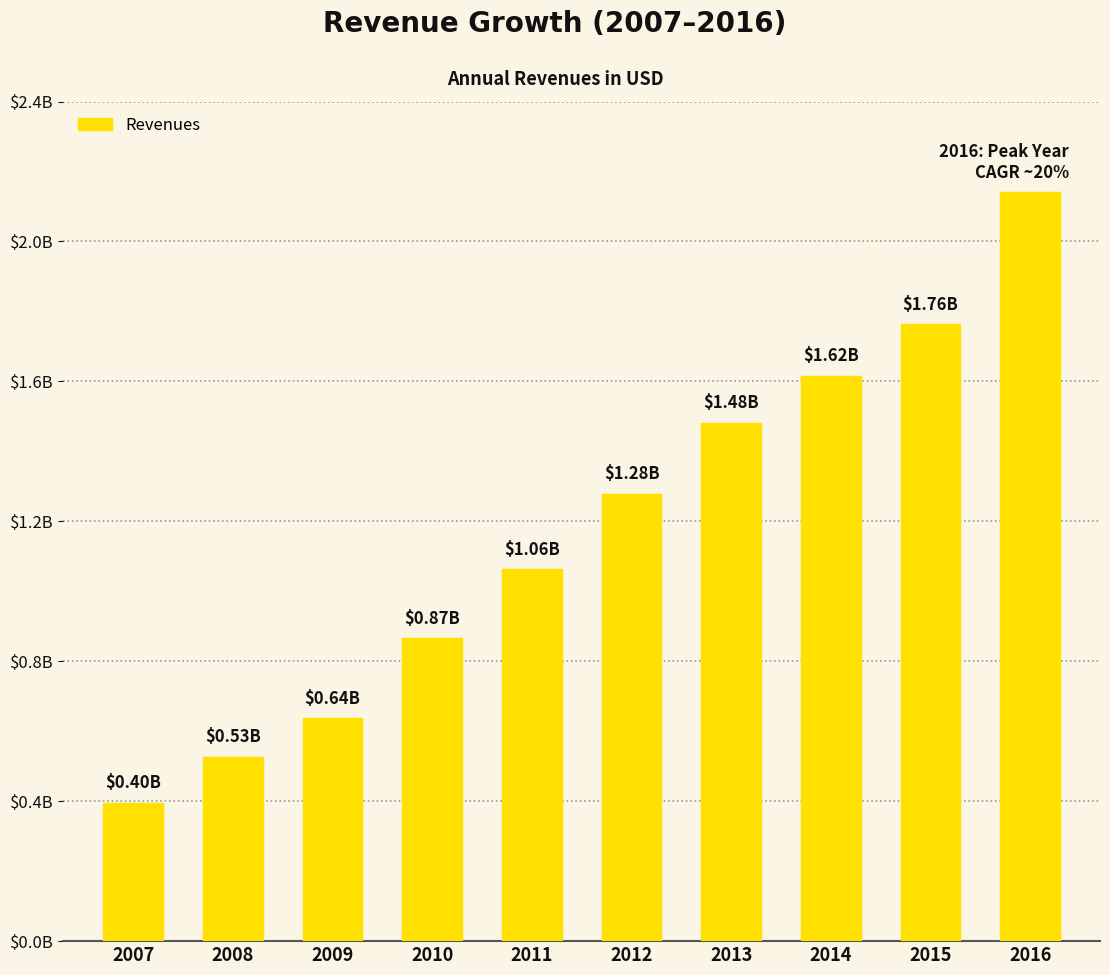

What is the greatest value displayed?

2142213000